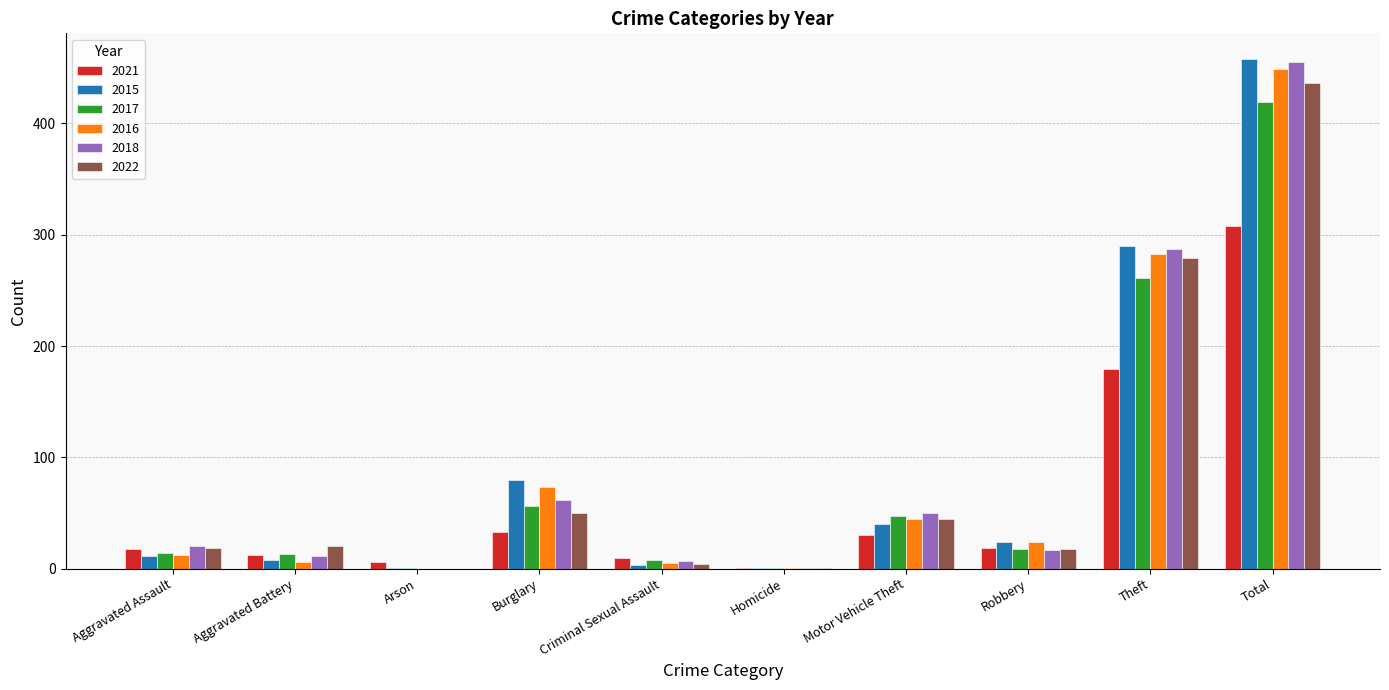

At which label is 2018 closest to 227?

Theft